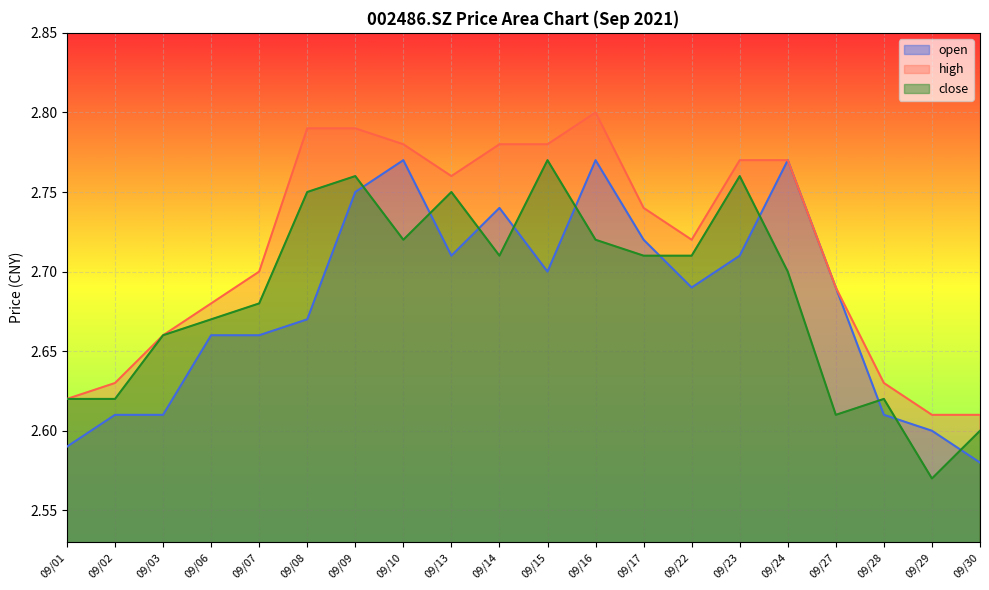

True or false: close has a value of 2.8 at 09/23.

True